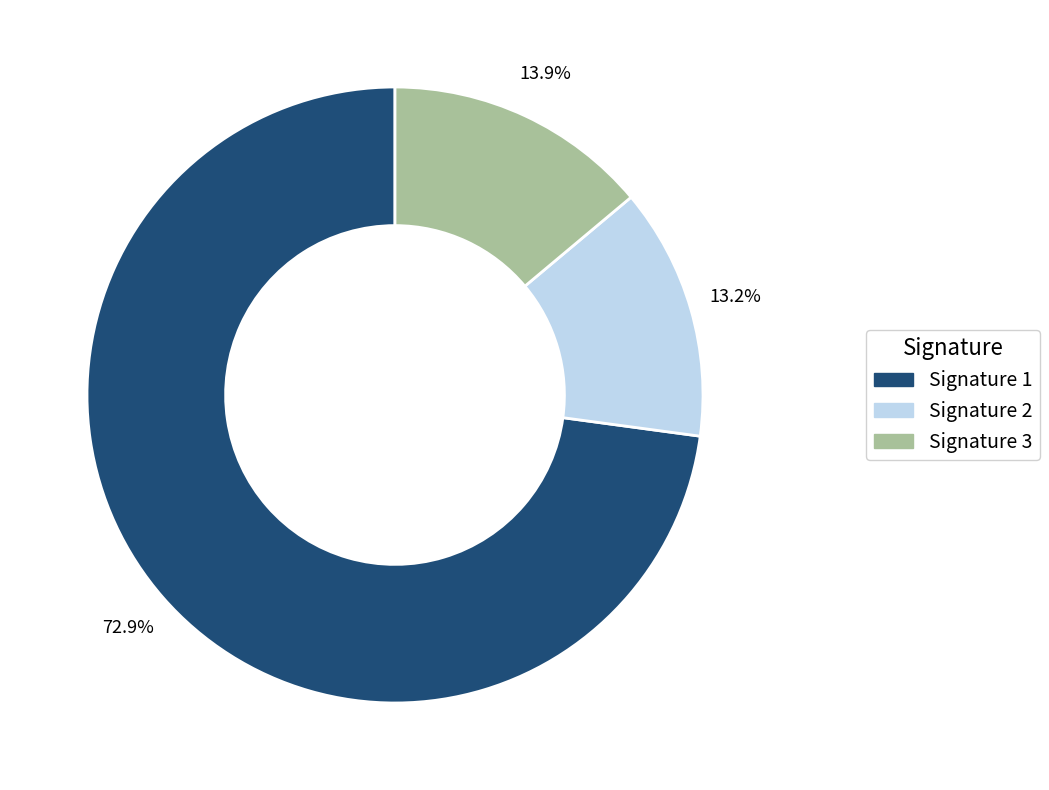

How many slices are in this pie chart?

3